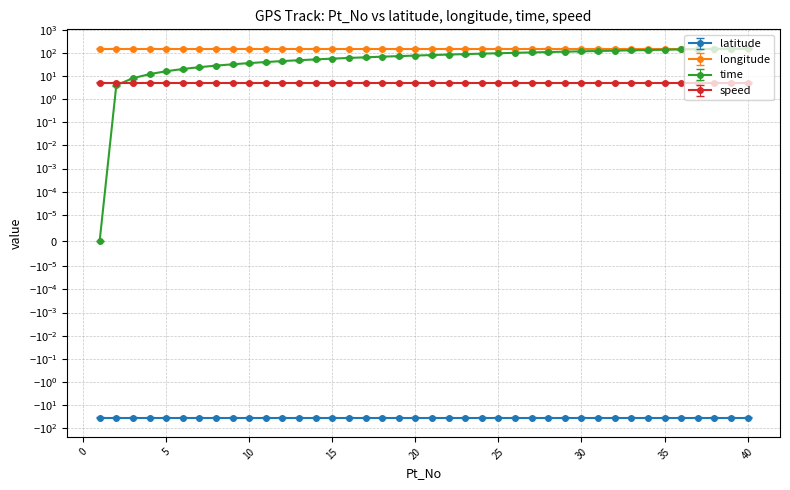

What is the smallest value displayed?

-35.4